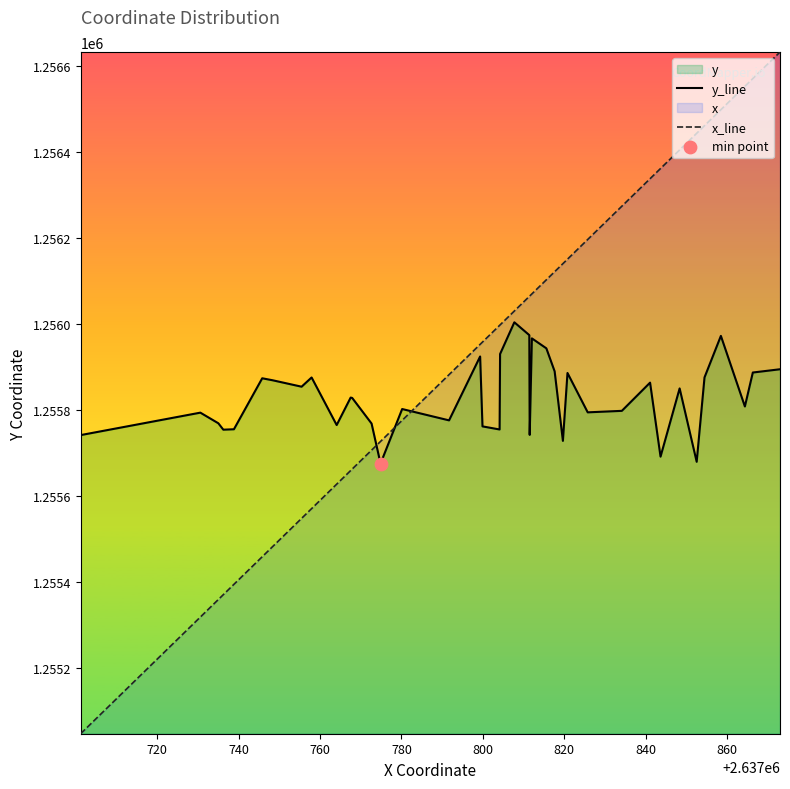

List the series in order of their peak value, highest first.

x_line, y_line